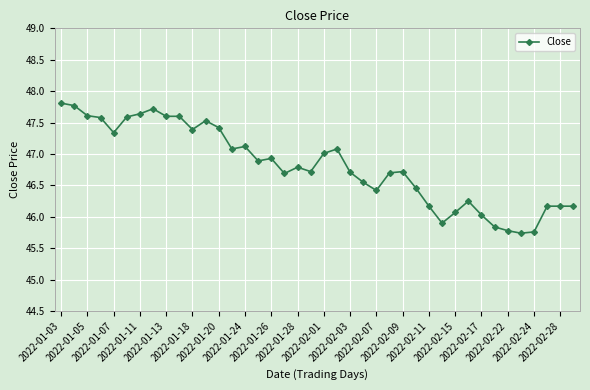

How many lines are shown in the chart?

1